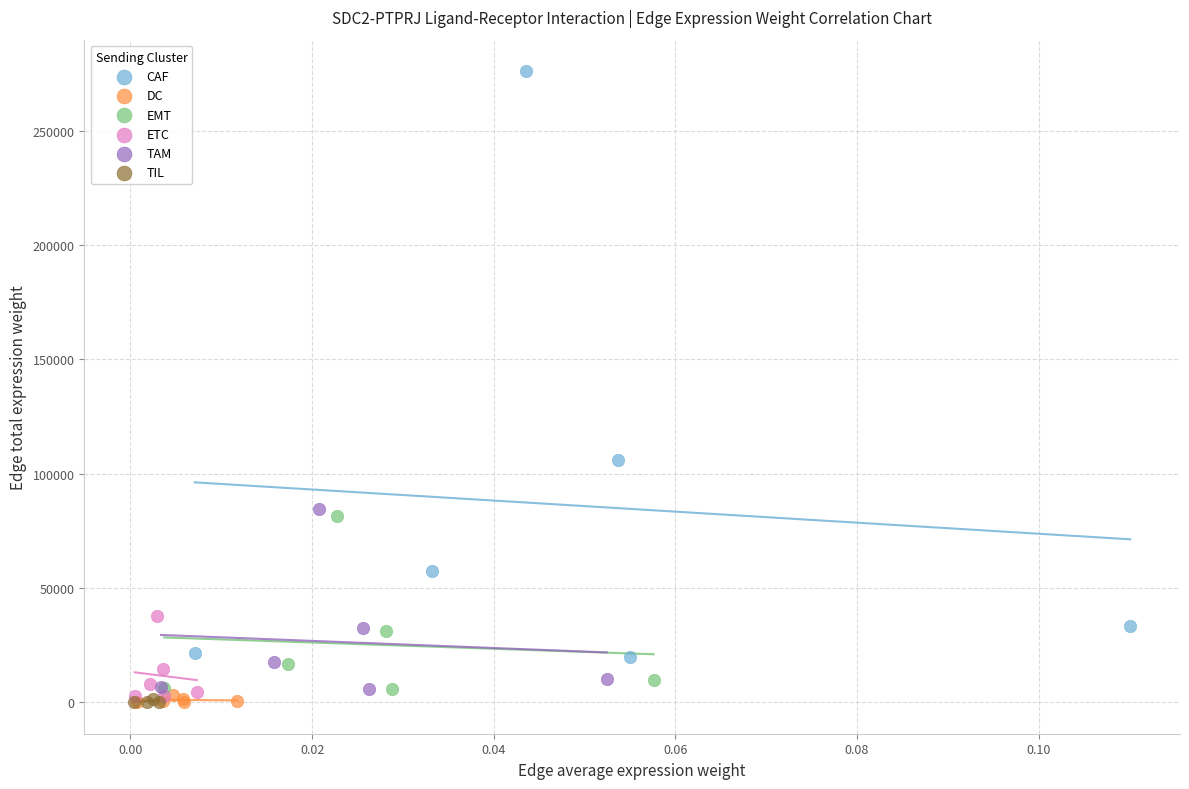

Which series contains the highest Y value?

CAF